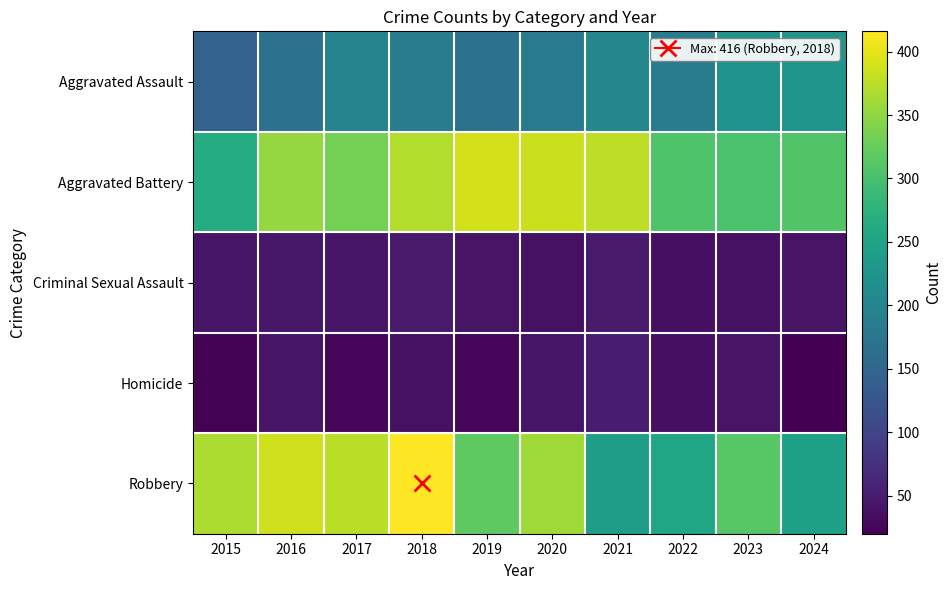

Which series changed the most between 2016 and 2024?

Robbery